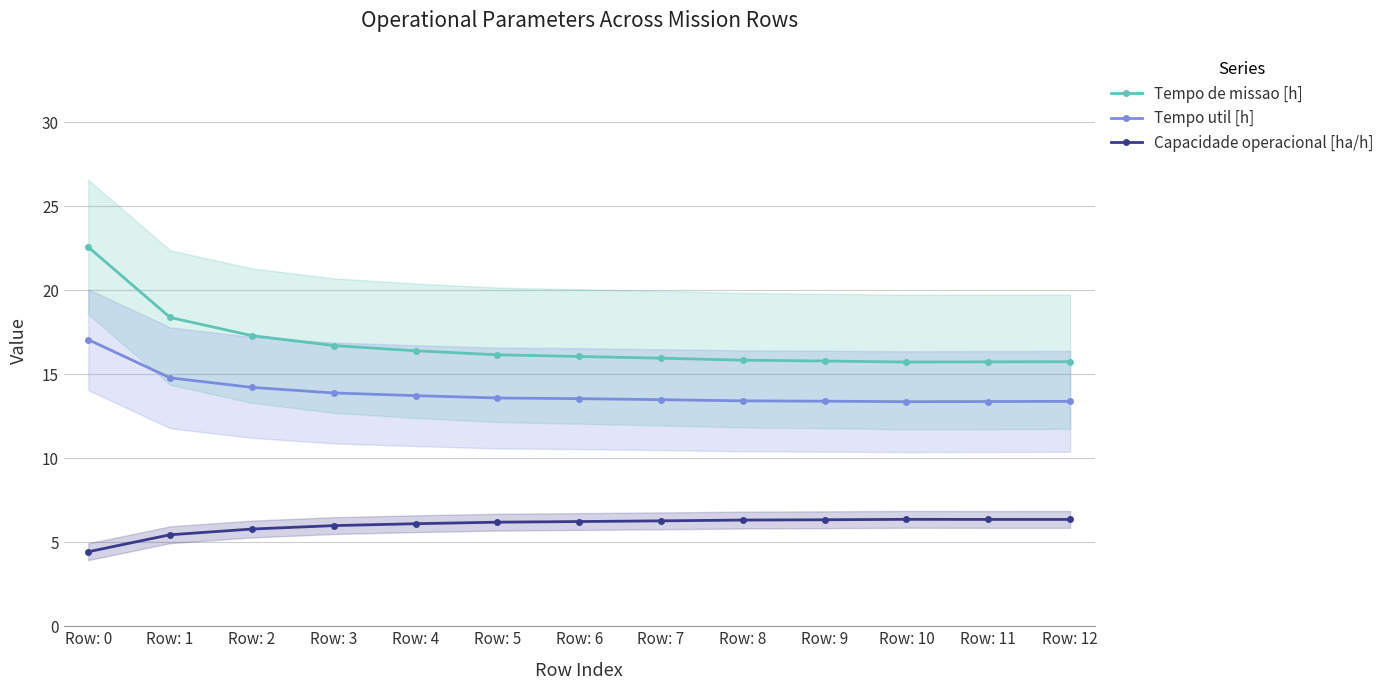

At how many categories does at least one series exceed 20?

1